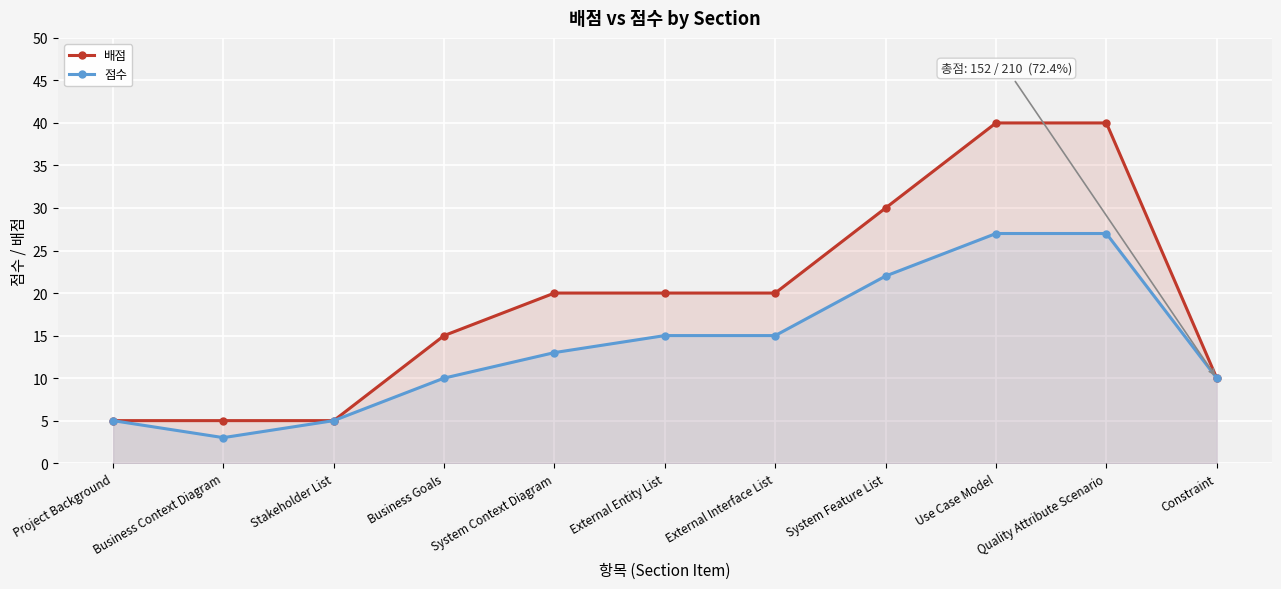

True or false: 배점 and 점수 cross at least once.

False